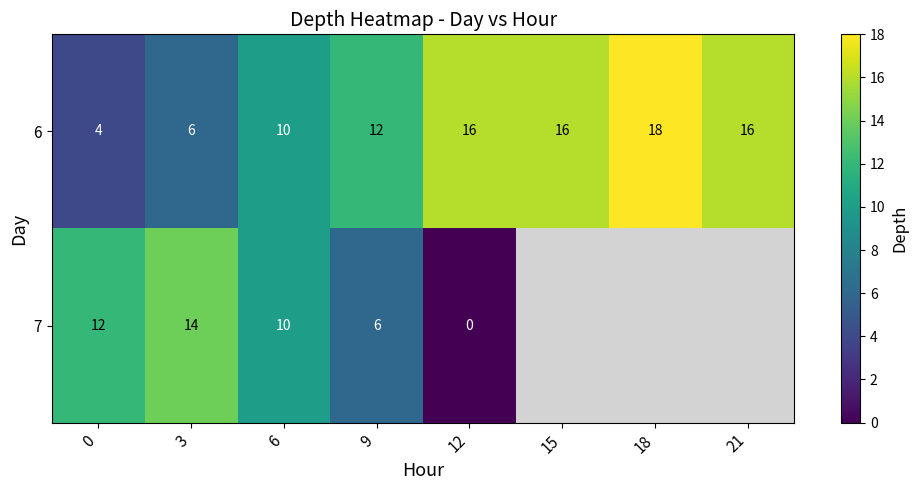

Between 15 and 3, which is larger?

15